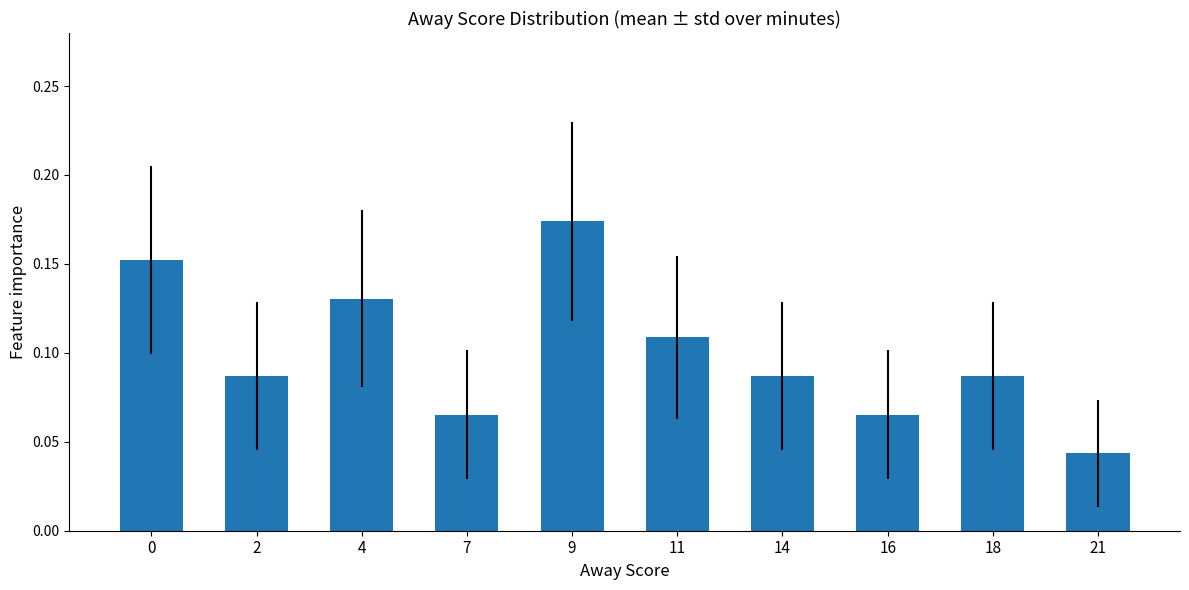

Which category has the highest value across all series?

9